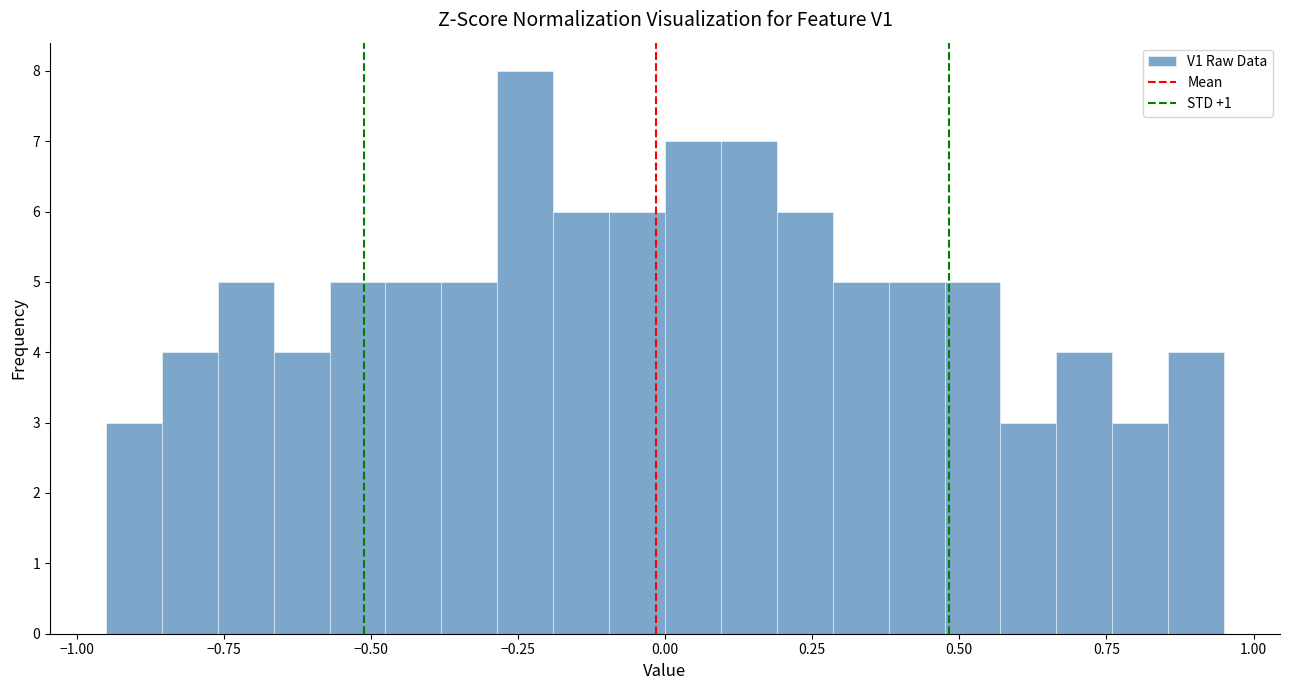

Around what value on the x-axis is the tallest bar? Give the approximate position of its centre, as read against the axis.

-0.25